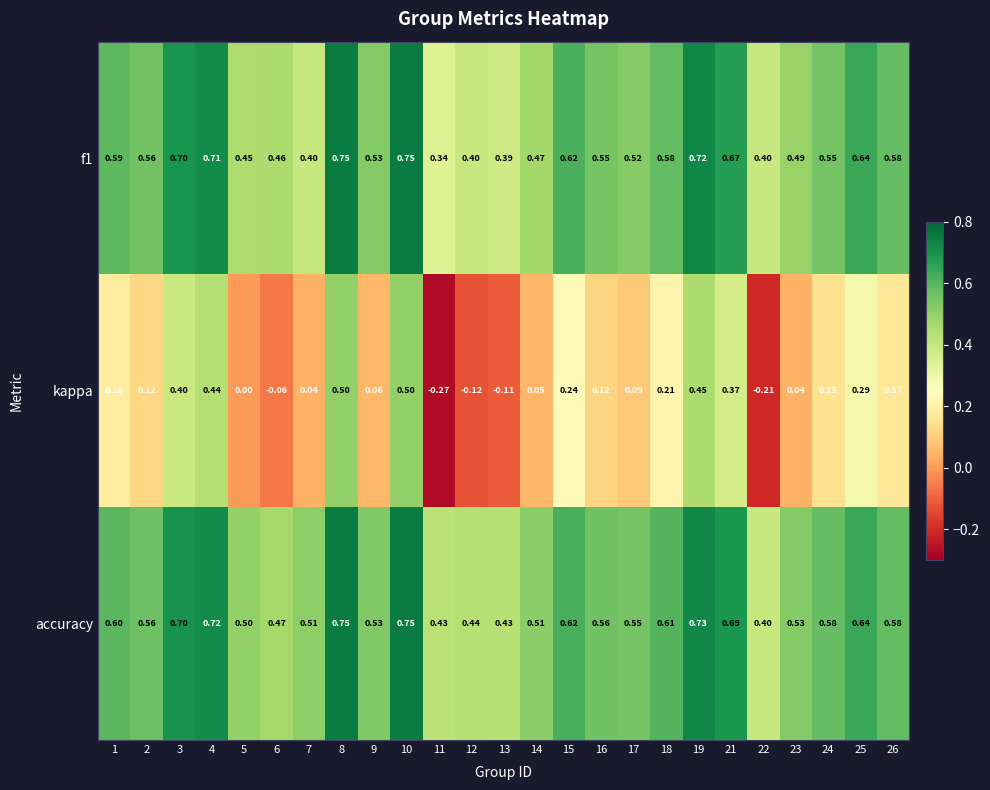

Is the value of kappa at 4 greater than the value of accuracy at 17?

No